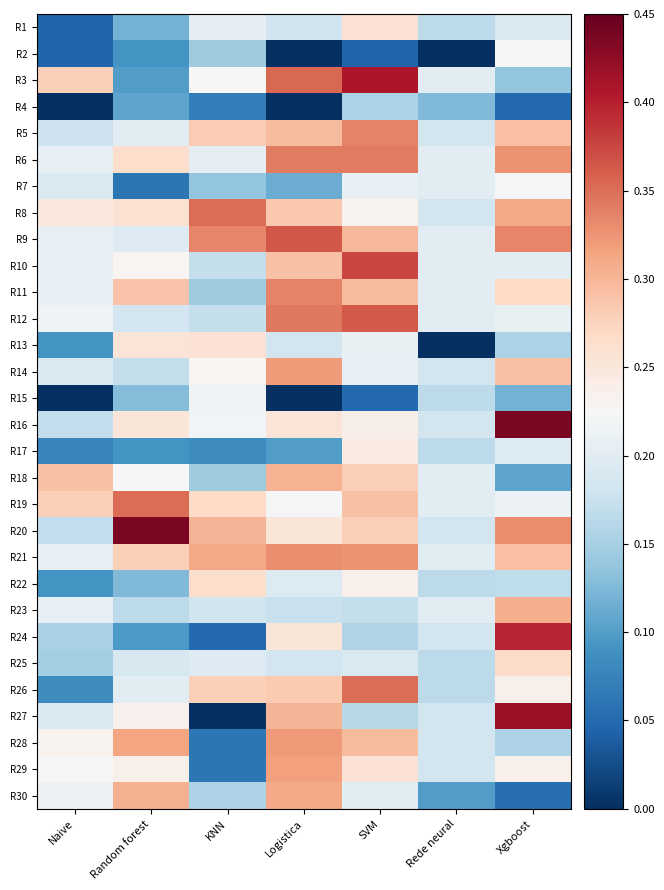

Rank the series by their maximum value, from highest to lowest.

R16, R20, R27, R3, R24, R10, R9, R12, R8, R19, R26, R6, R5, R11, R21, R14, R28, R29, R30, R23, R18, R25, R22, R1, R13, R17, R2, R7, R15, R4